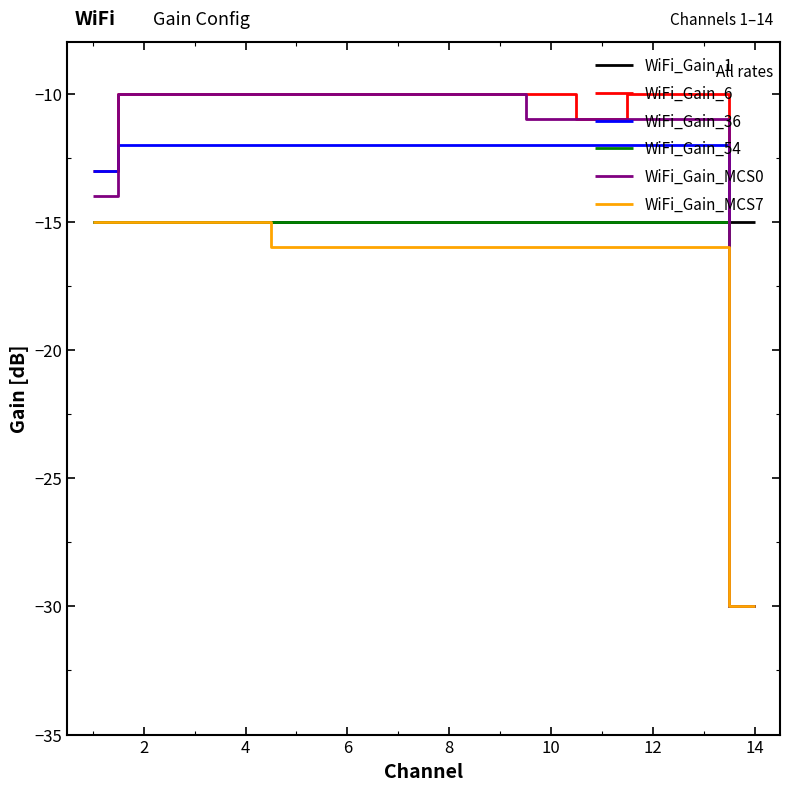

True or false: WiFi_Gain_1 and WiFi_Gain_6 cross at least once.

True